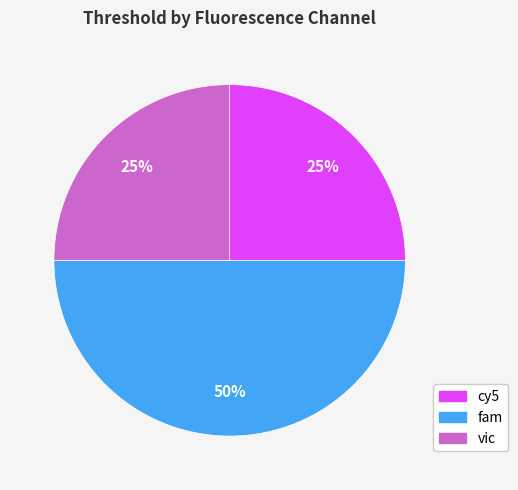

Is cy5 the majority of the pie?

No